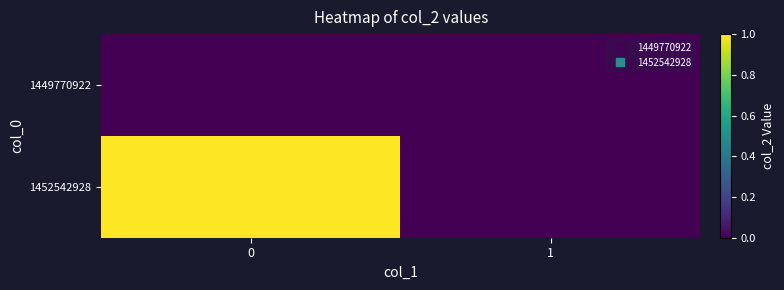

Reading left to right, what are all the values shown in this chart?

row_0: 0=0	1=0
row_1: 0=1	1=0